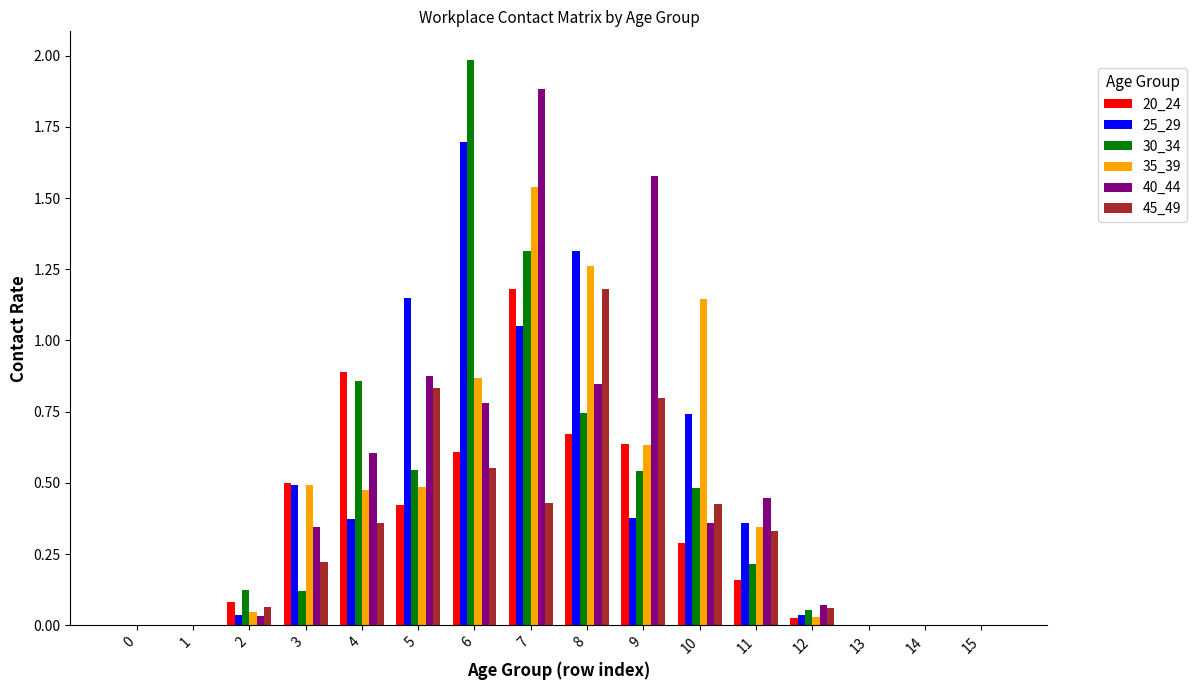

At which category is the sum across all series the highest?

7